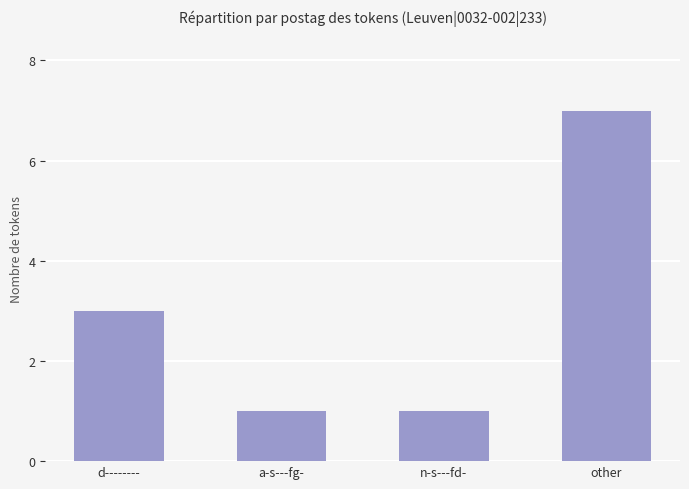

What is the change in value from d-------- to other?

+4